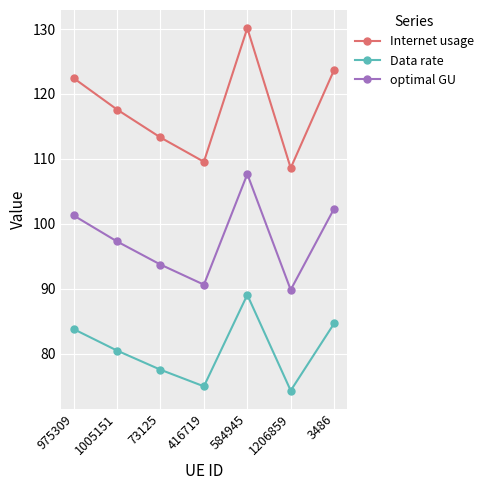

Reading left to right, transcribe all the data shown in this chart.

Internet usage: 975309=122.4	1005151=117.6	73125=113.3	416719=109.6	584945=130.1	1206859=108.6	3486=123.7
Data rate: 975309=83.8	1005151=80.5	73125=77.6	416719=75.0	584945=89.1	1206859=74.3	3486=84.7
optimal GU: 975309=101.3	1005151=97.3	73125=93.7	416719=90.6	584945=107.7	1206859=89.9	3486=102.3